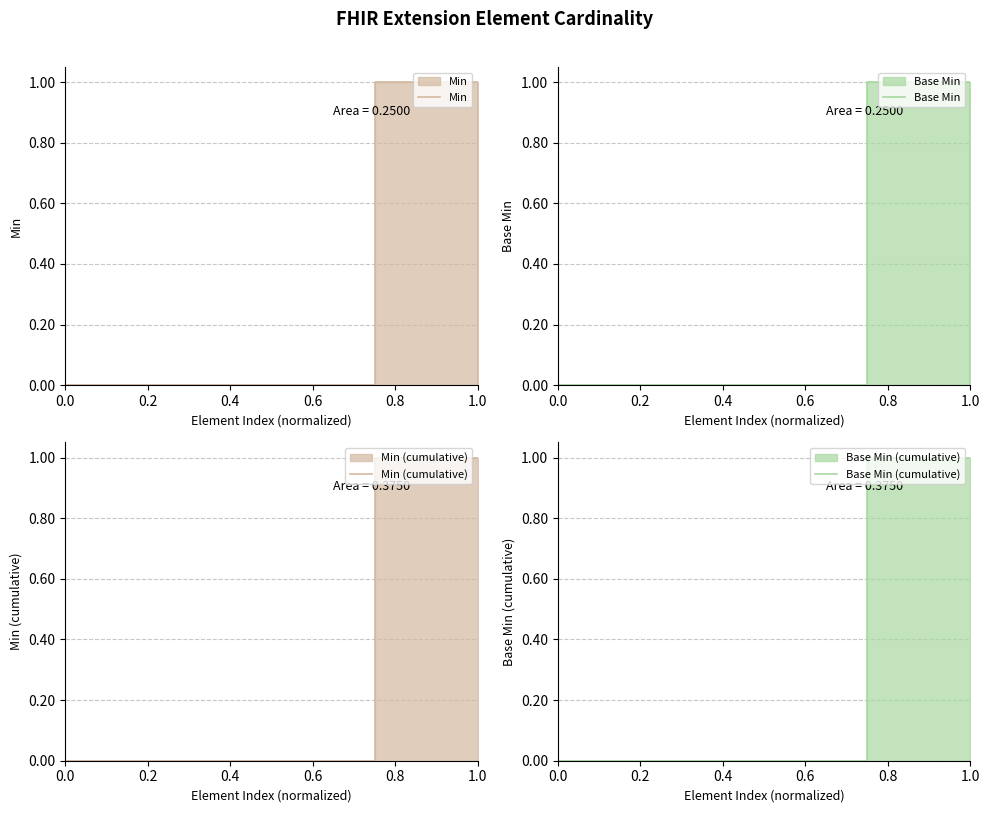

True or false: Base Min (cumulative) has a value of 0 at 0.6.

False